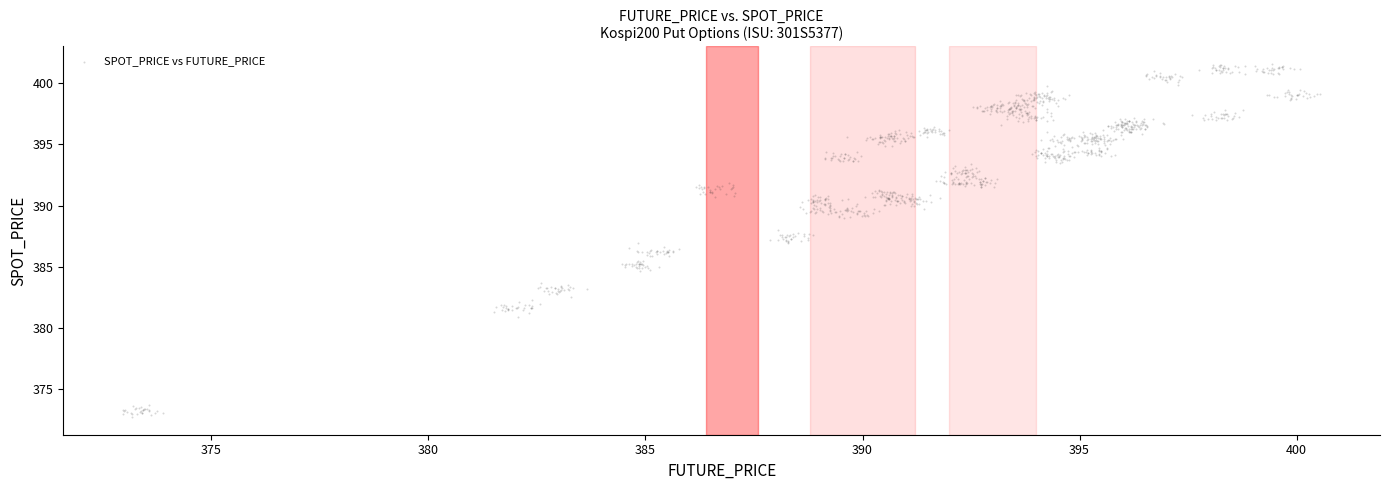

What is the range of Y values (max minus min)?

28.8